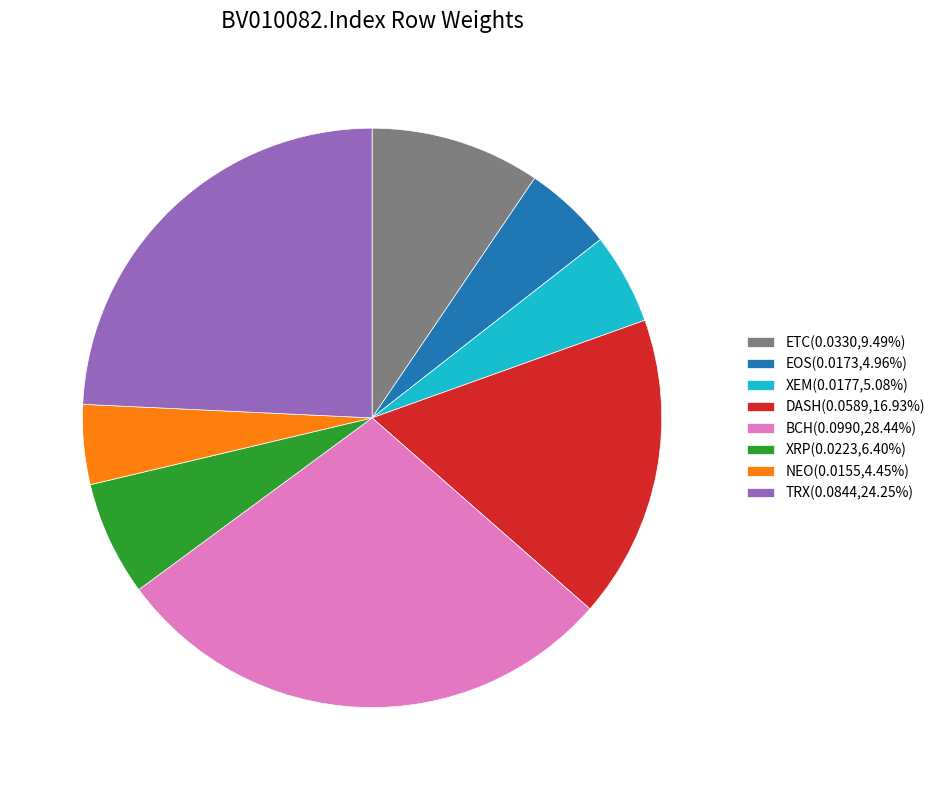

Between EOS and NEO, which is larger?

EOS